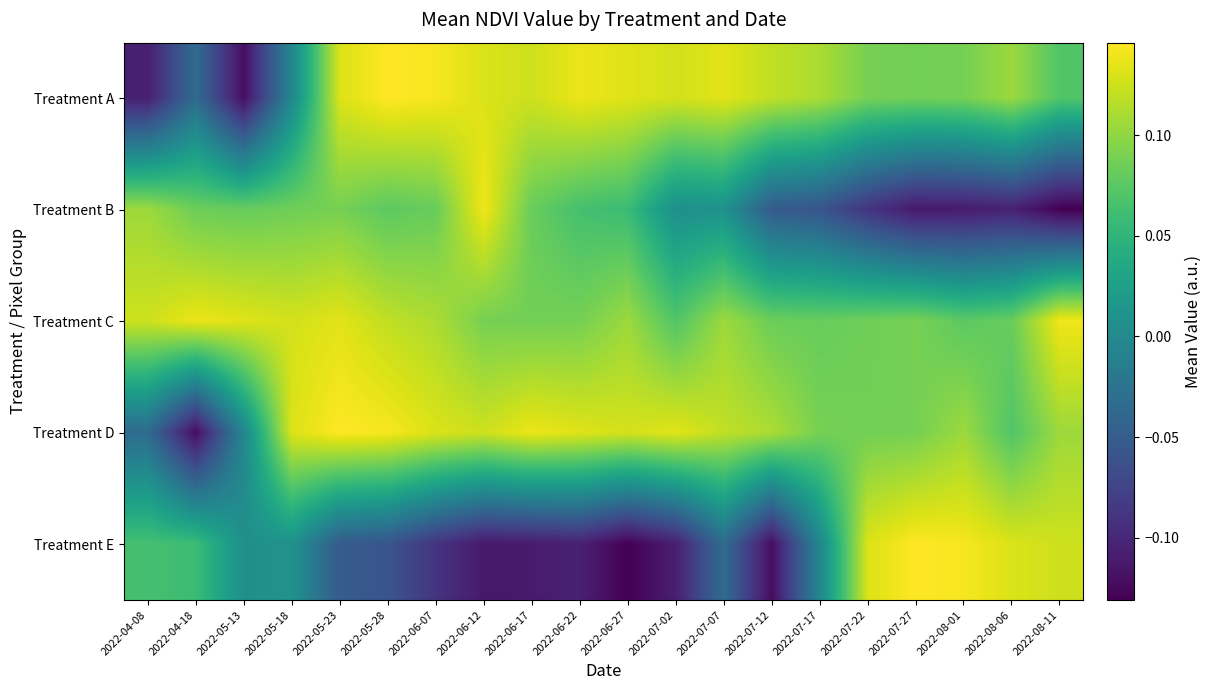

Reading right to left, extract all data points from this chart.

Treatment A: 2022-08-11=0.1	2022-08-06=0.1	2022-08-01=0.1	2022-07-27=0.1	2022-07-22=0.1	2022-07-17=0.1	2022-07-12=0.1	2022-07-07=0.1	2022-07-02=0.1	2022-06-27=0.1	2022-06-22=0.1	2022-06-17=0.1	2022-06-12=0.1	2022-06-07=0.1	2022-05-28=0.1	2022-05-23=0.1	2022-05-18=-0.0	2022-05-13=-0.1	2022-04-18=-0.0	2022-04-08=-0.1
Treatment B: 2022-08-11=-0.1	2022-08-06=-0.1	2022-08-01=-0.1	2022-07-27=-0.1	2022-07-22=-0.1	2022-07-17=-0.1	2022-07-12=-0.1	2022-07-07=0.0	2022-07-02=0.0	2022-06-27=0.1	2022-06-22=0.1	2022-06-17=0.1	2022-06-12=0.1	2022-06-07=0.1	2022-05-28=0.1	2022-05-23=0.1	2022-05-18=0.1	2022-05-13=0.1	2022-04-18=0.1	2022-04-08=0.1
Treatment C: 2022-08-11=0.1	2022-08-06=0.1	2022-08-01=0.1	2022-07-27=0.1	2022-07-22=0.1	2022-07-17=0.1	2022-07-12=0.1	2022-07-07=0.1	2022-07-02=0.1	2022-06-27=0.1	2022-06-22=0.1	2022-06-17=0.1	2022-06-12=0.1	2022-06-07=0.1	2022-05-28=0.1	2022-05-23=0.1	2022-05-18=0.1	2022-05-13=0.1	2022-04-18=0.1	2022-04-08=0.1
Treatment D: 2022-08-11=0.1	2022-08-06=0.1	2022-08-01=0.1	2022-07-27=0.1	2022-07-22=0.1	2022-07-17=0.1	2022-07-12=0.1	2022-07-07=0.1	2022-07-02=0.1	2022-06-27=0.1	2022-06-22=0.1	2022-06-17=0.1	2022-06-12=0.1	2022-06-07=0.1	2022-05-28=0.1	2022-05-23=0.1	2022-05-18=0.1	2022-05-13=-0.0	2022-04-18=-0.1	2022-04-08=-0.0
Treatment E: 2022-08-11=0.1	2022-08-06=0.1	2022-08-01=0.1	2022-07-27=0.1	2022-07-22=0.1	2022-07-17=-0.0	2022-07-12=-0.1	2022-07-07=-0.0	2022-07-02=-0.1	2022-06-27=-0.1	2022-06-22=-0.1	2022-06-17=-0.1	2022-06-12=-0.1	2022-06-07=-0.1	2022-05-28=-0.1	2022-05-23=-0.1	2022-05-18=0.0	2022-05-13=0.0	2022-04-18=0.1	2022-04-08=0.1